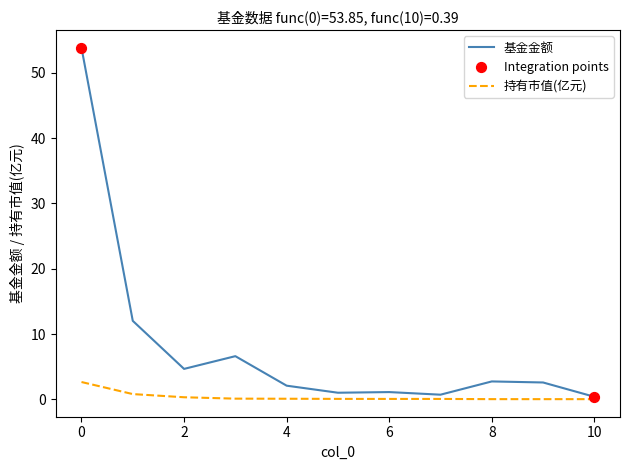

Rank the series by their maximum value, from lowest to highest.

持有市值(亿元), 基金金额